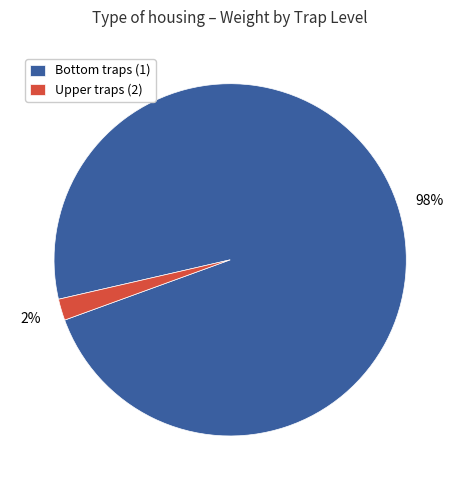

Is it true that Upper traps (2) is 2% of the pie?

True